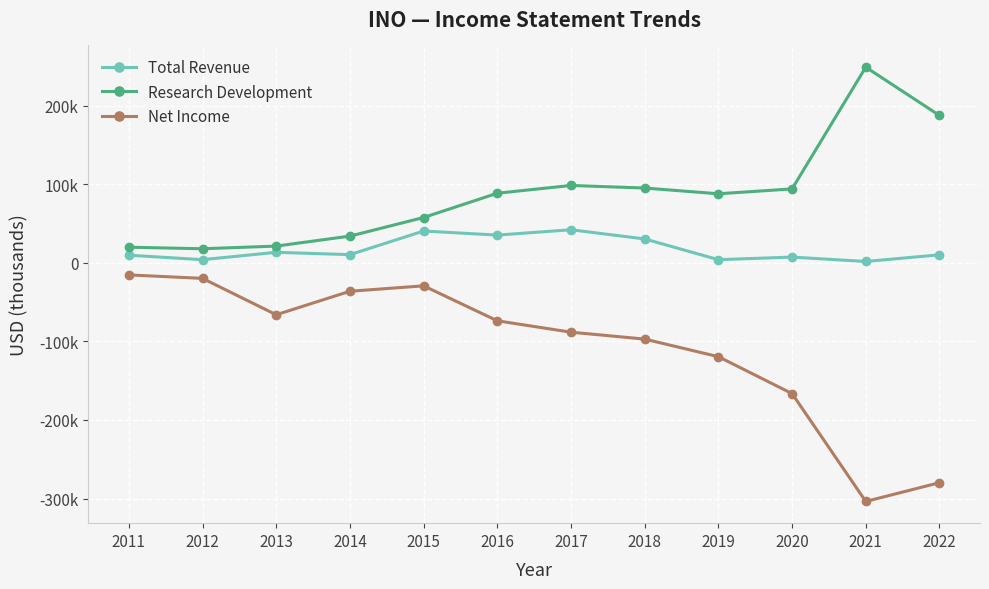

What are all the series names shown in the legend?

Total Revenue, Research Development, Net Income